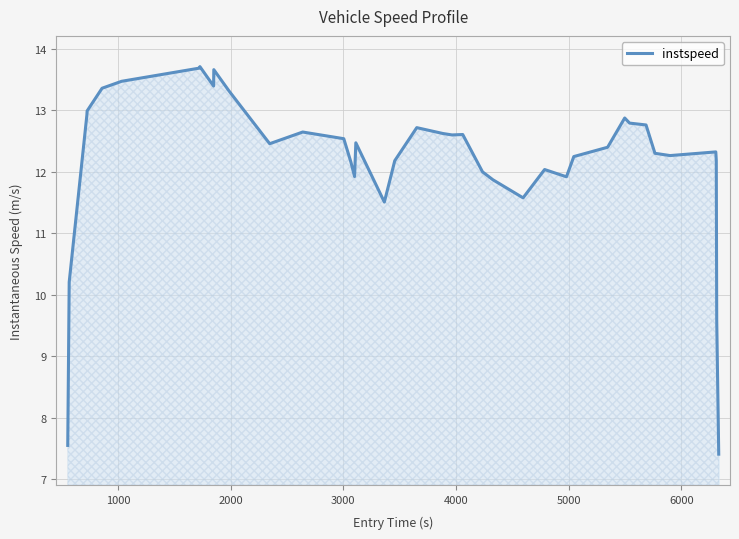

What is the difference between the maximum and minimum values?

6.3